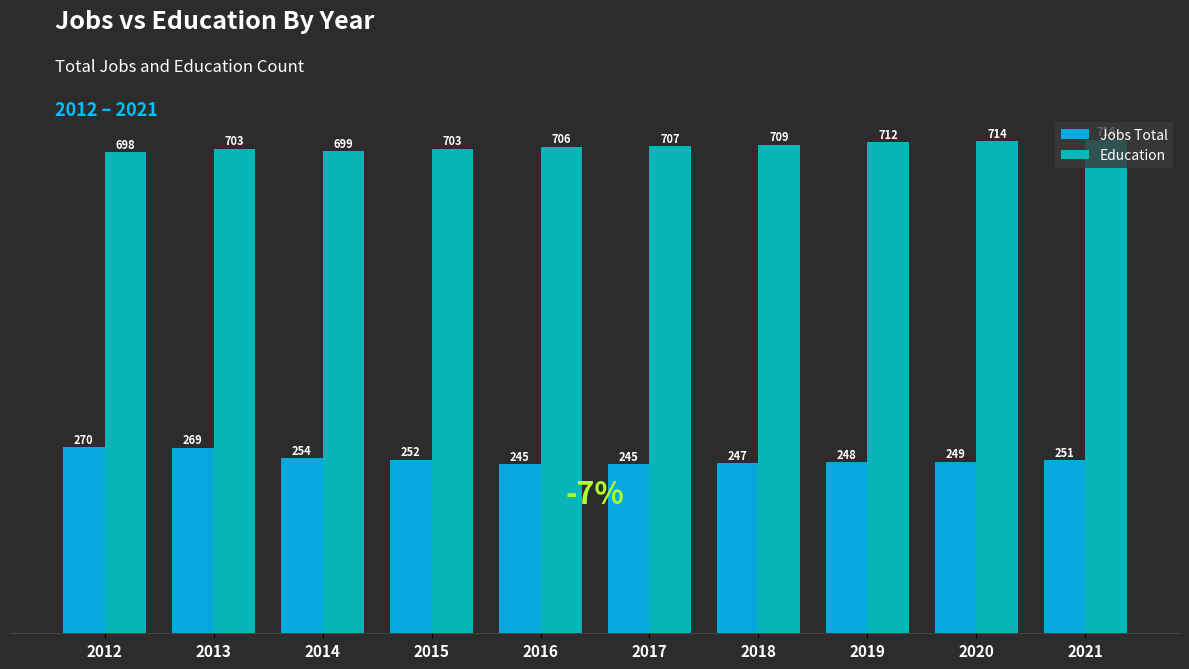

At how many categories does at least one series exceed 306?

10